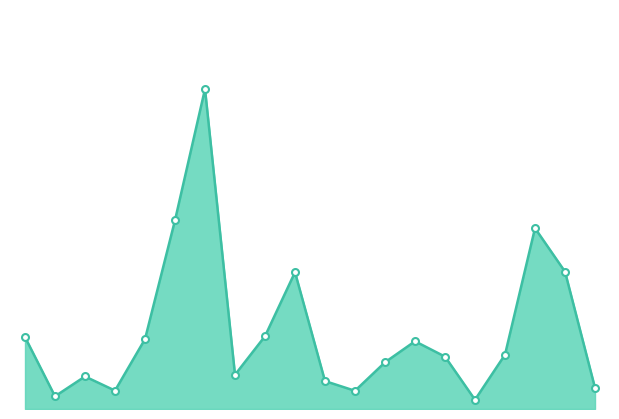

True or false: 2023_line and 2023_markers intersect in this chart.

False